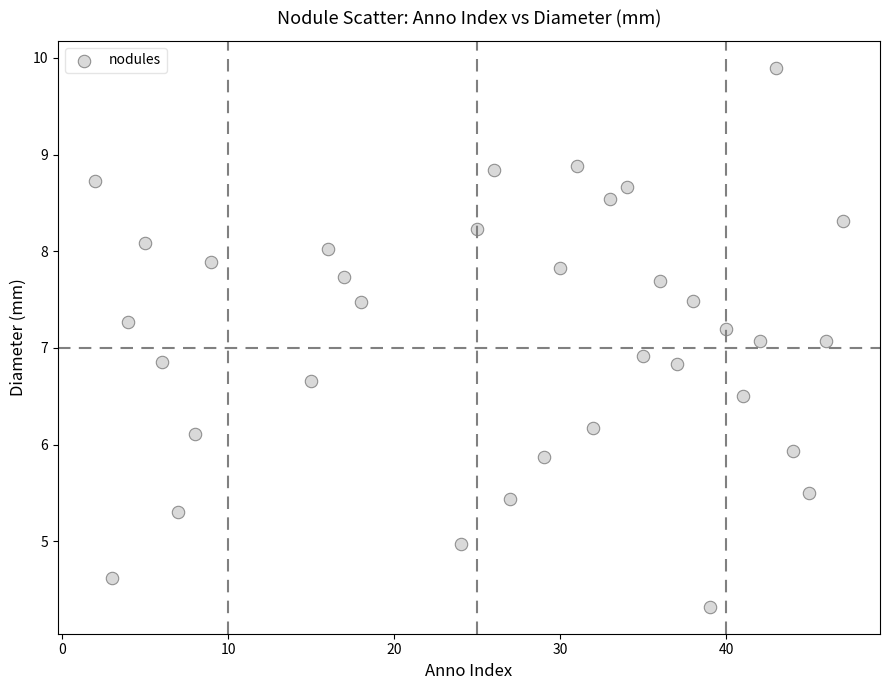

What is the range of Y values (max minus min)?

5.6